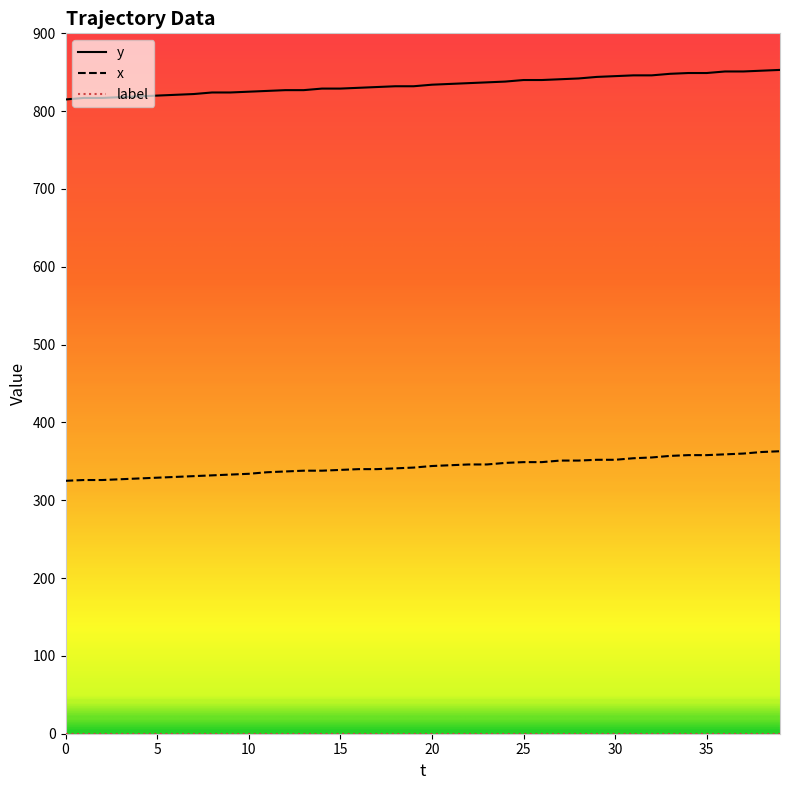

True or false: x and y cross at least once.

False